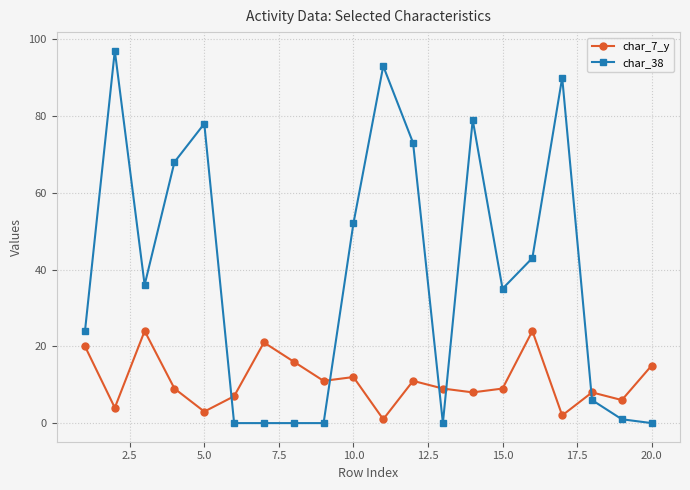

At how many categories does at least one series exceed 17?

13